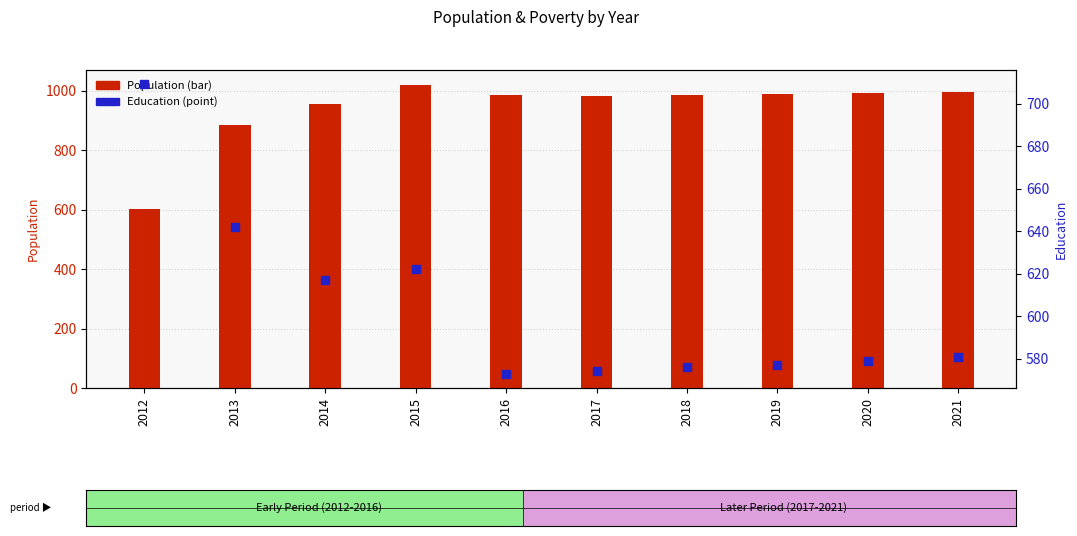

Which series has the widest spread of Y values?

Population